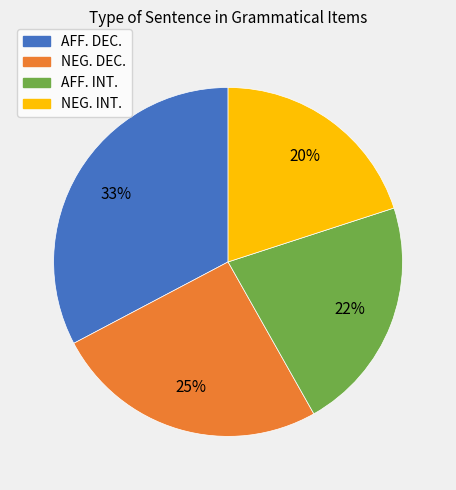

To the nearest percent, what is the average slice percentage?

25%